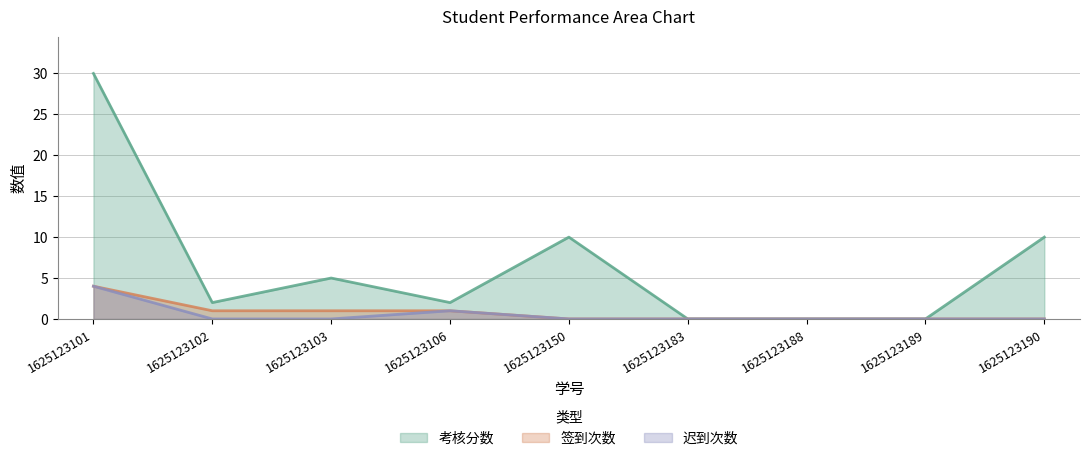

How many values in the 考核分数 series are below 2?

3